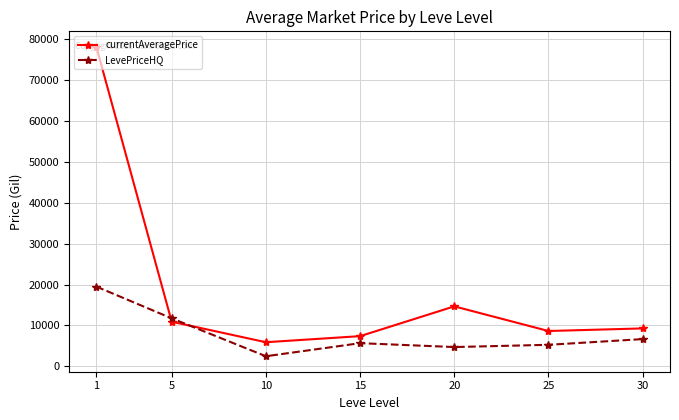

What is the difference between the second highest and second lowest values in the currentAveragePrice series?

7285